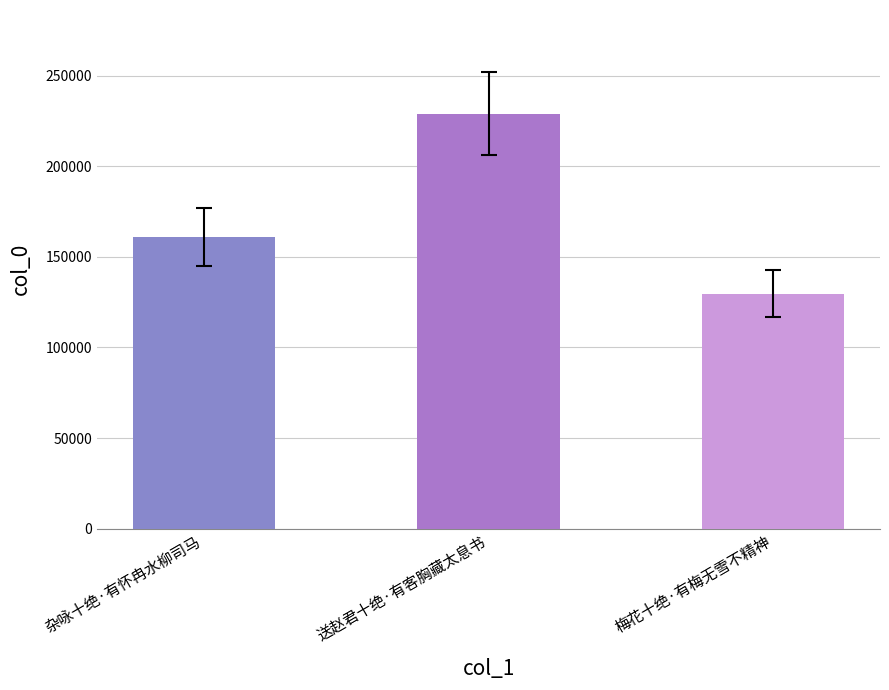

How many values are between 129728 and 228923?

3